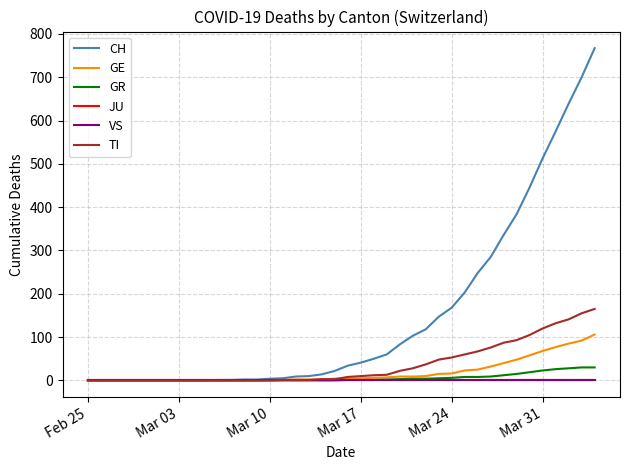

Is this an area chart (filled region under the line)?

No